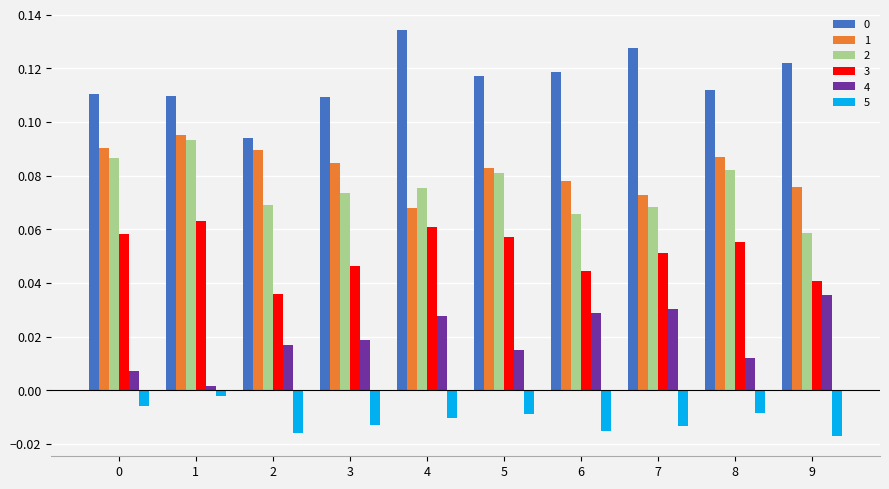

What is the total value across all series at 2?

0.3